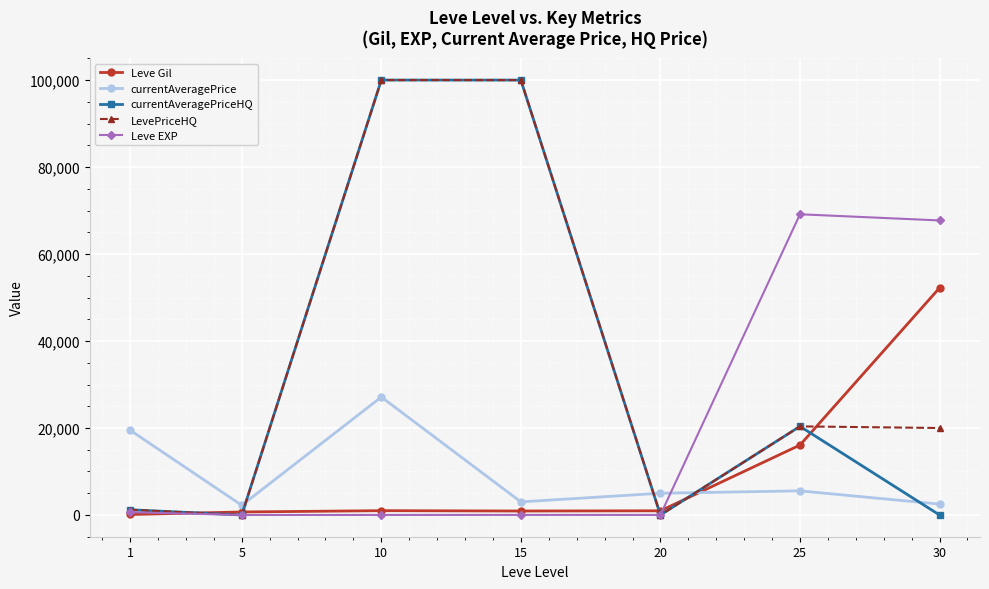

Count the number of categories in the chart.

7